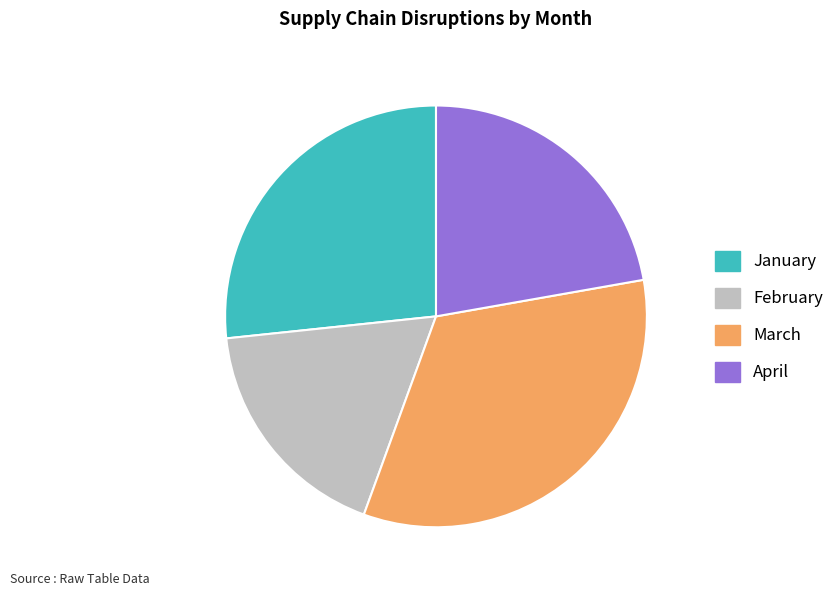

The March slice represents 33% of the pie. True or false?

True